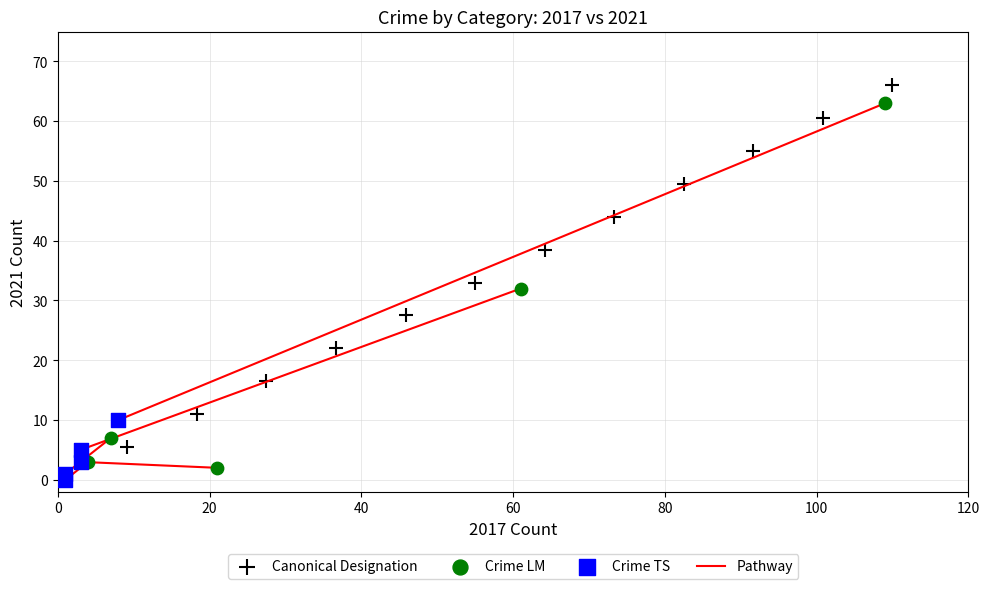

Which series has the largest Y range (max minus min)?

Canonical Designation